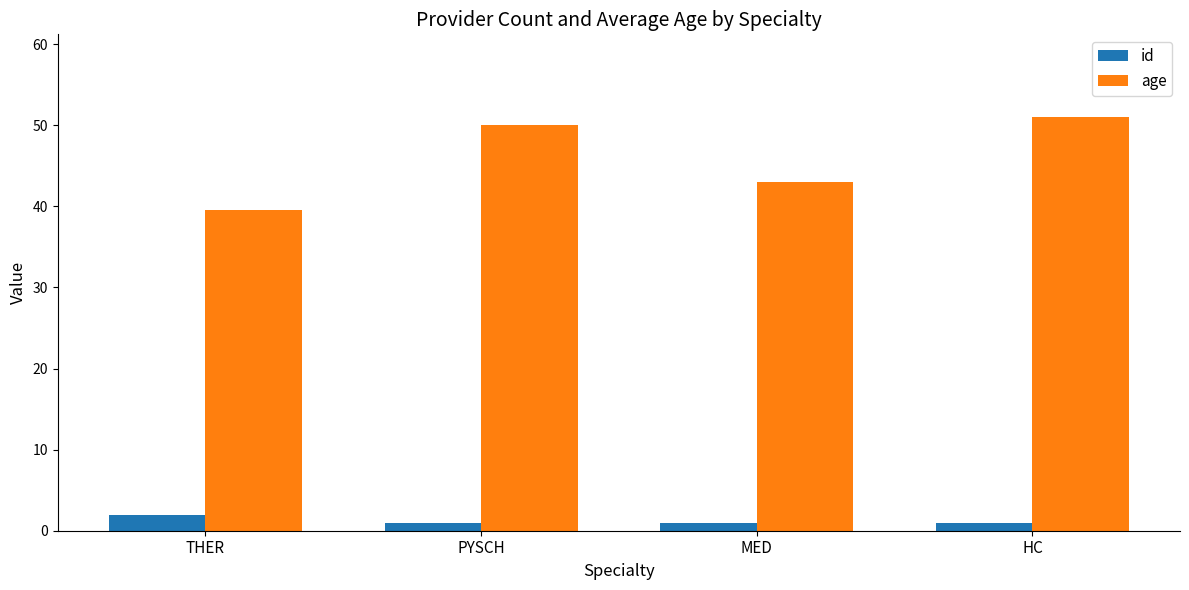

Are the bars grouped side by side (vs. stacked)?

Yes